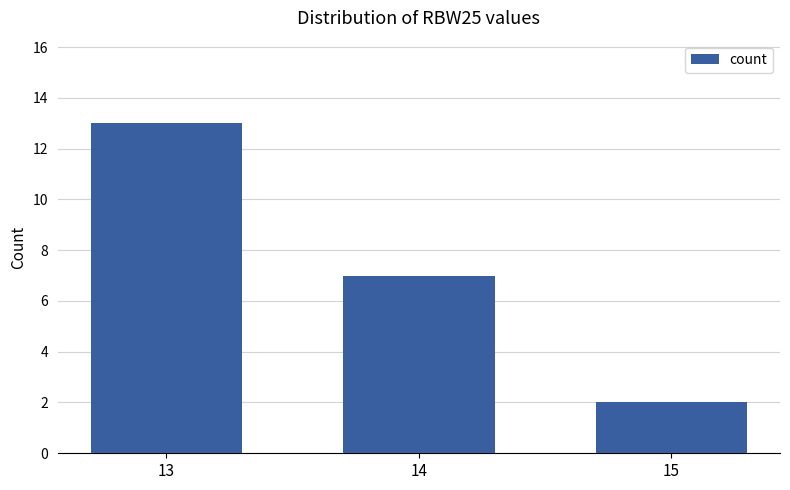

Which has a higher value, 15 or 14?

14